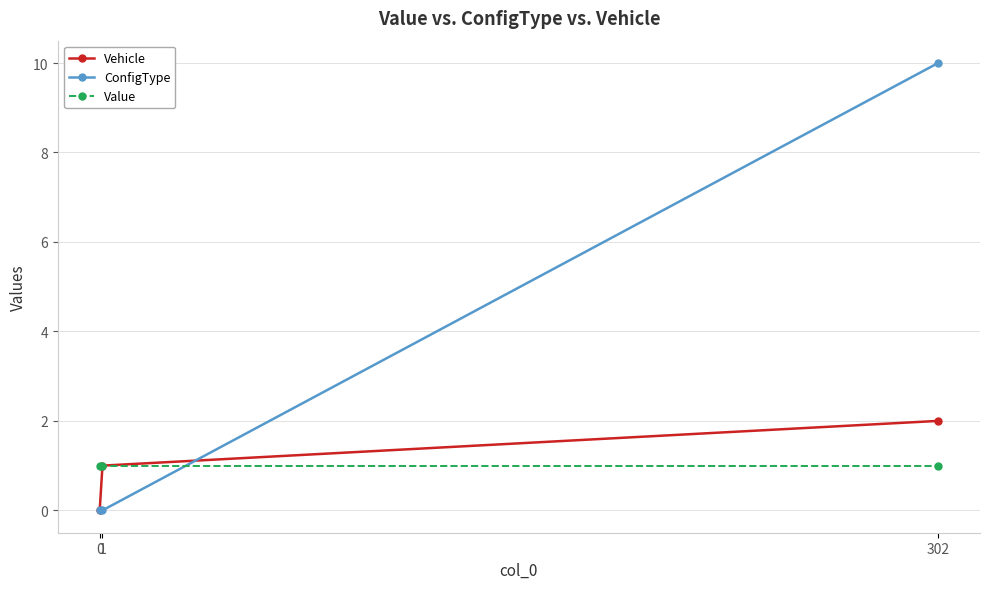

How many lines are shown in the chart?

3